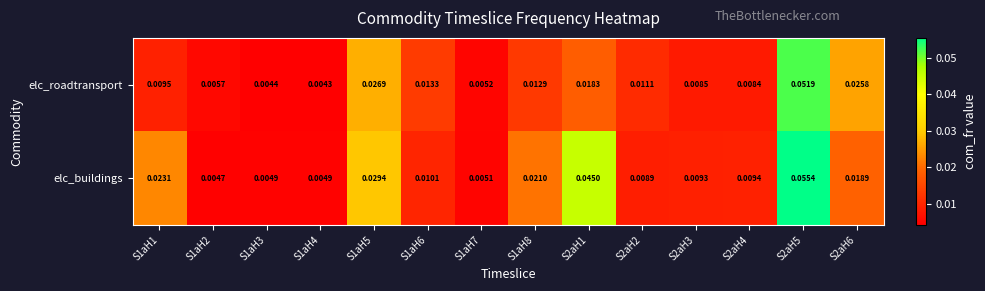

Which series has the largest total across all categories?

elc_buildings